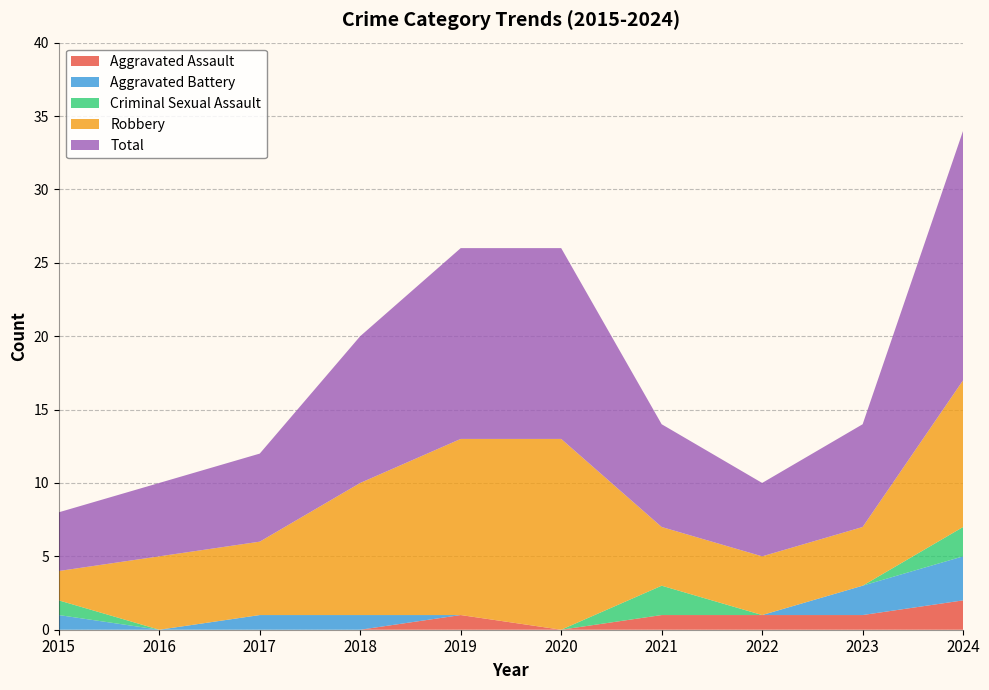

Reading right to left, transcribe all the data shown in this chart.

Aggravated Assault: 2	1	1	1	0	1	0	0	0	0
Aggravated Battery: 3	2	0	0	0	0	1	1	0	1
Criminal Sexual Assault: 2	0	0	2	0	0	0	0	0	1
Robbery: 10	4	4	4	13	12	9	5	5	2
Total: 17	7	5	7	13	13	10	6	5	4